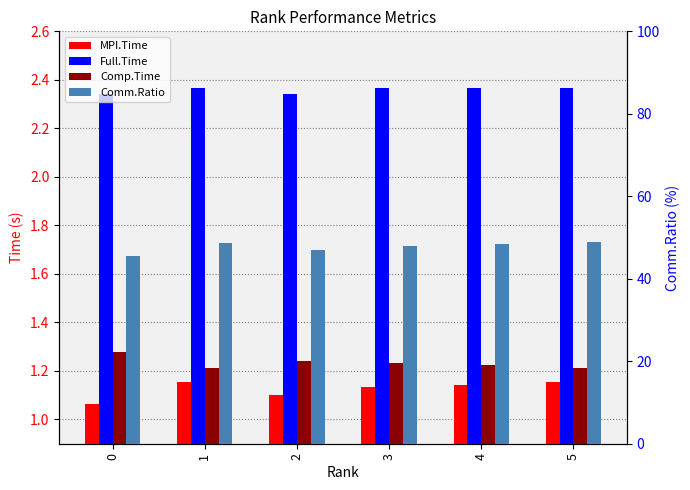

What is the value of the Comm.Ratio bar at the 5th from the left?

48.3